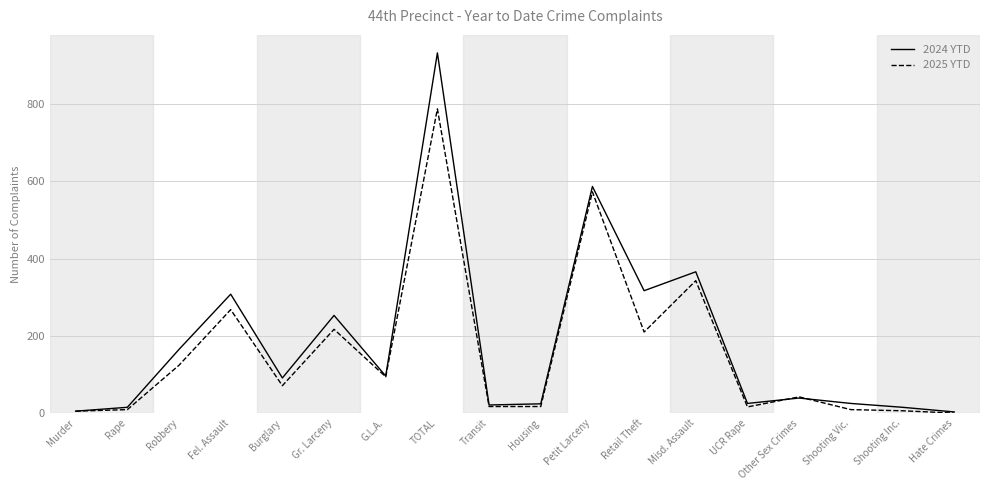

What is the total value across all series at Fel. Assault?

576